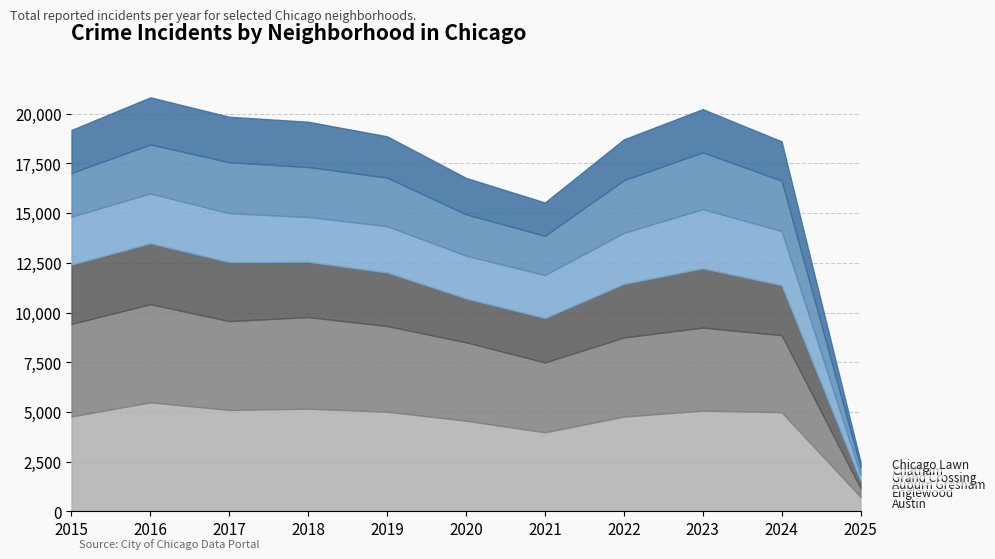

What is the sum of the Auburn Gresham values at 2022 and 2023?

5685